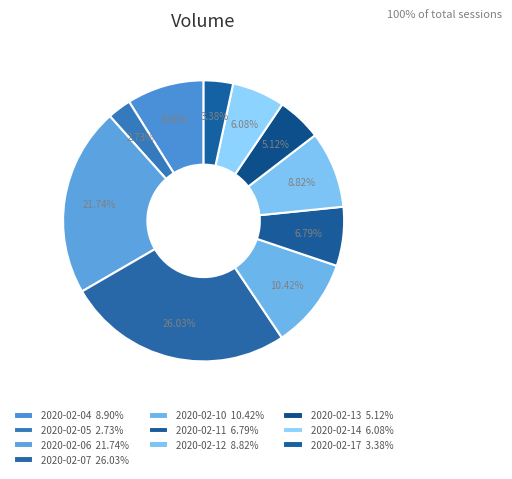

Count the number of slices in the pie.

10